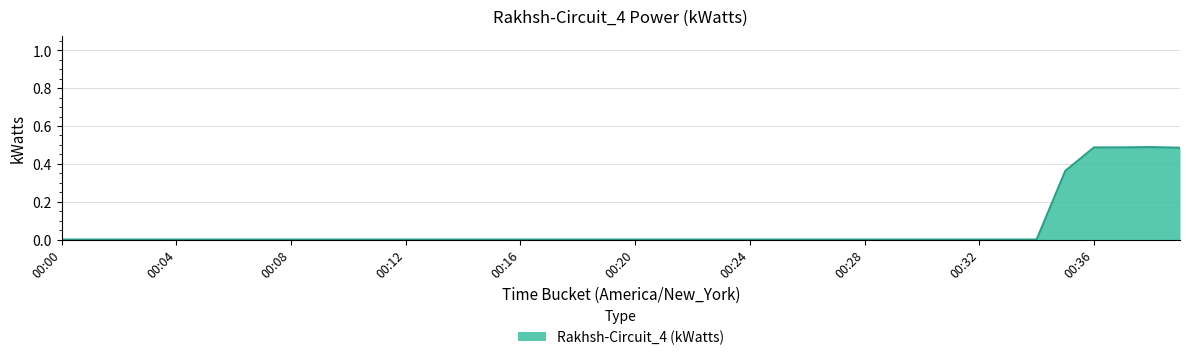

True or false: there are more than 2 points higher than both neighbors.

False